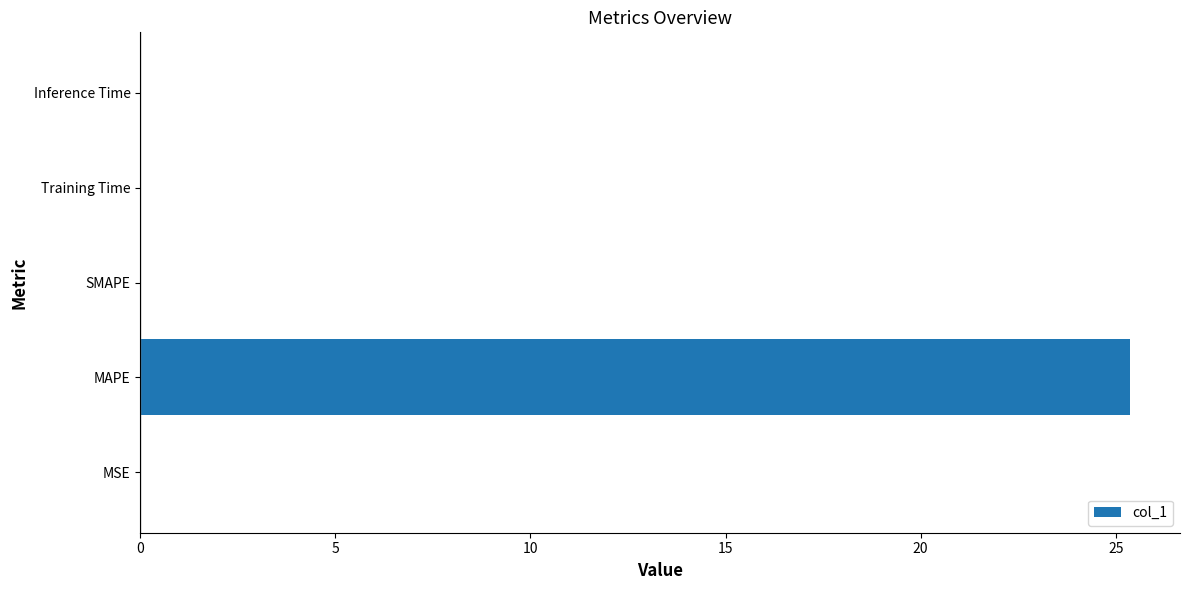

The chart shows a value of 25.4 at MAPE. True or false?

True